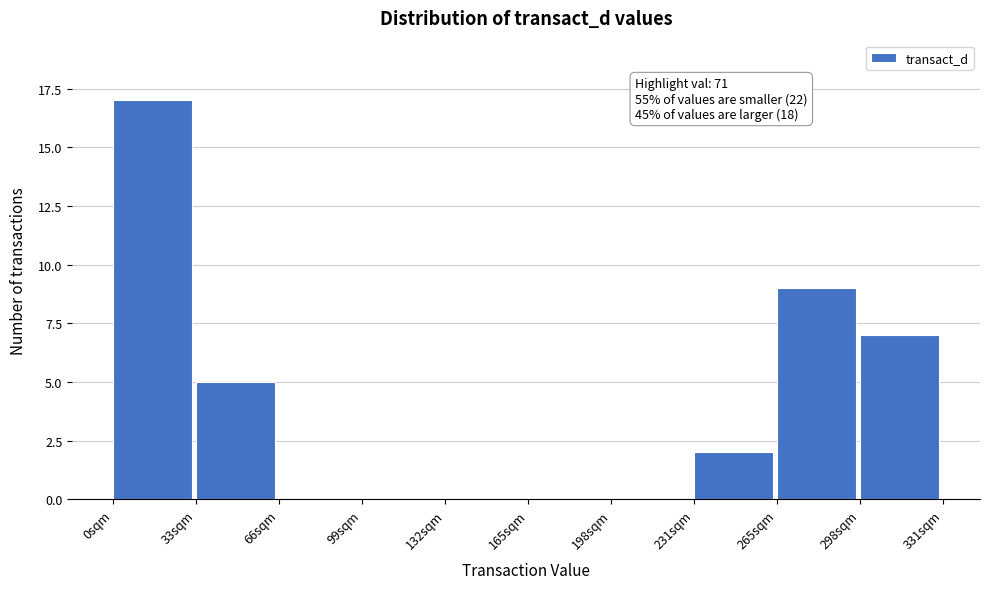

Over which range of the x-axis is the bar tallest?

0 to 35